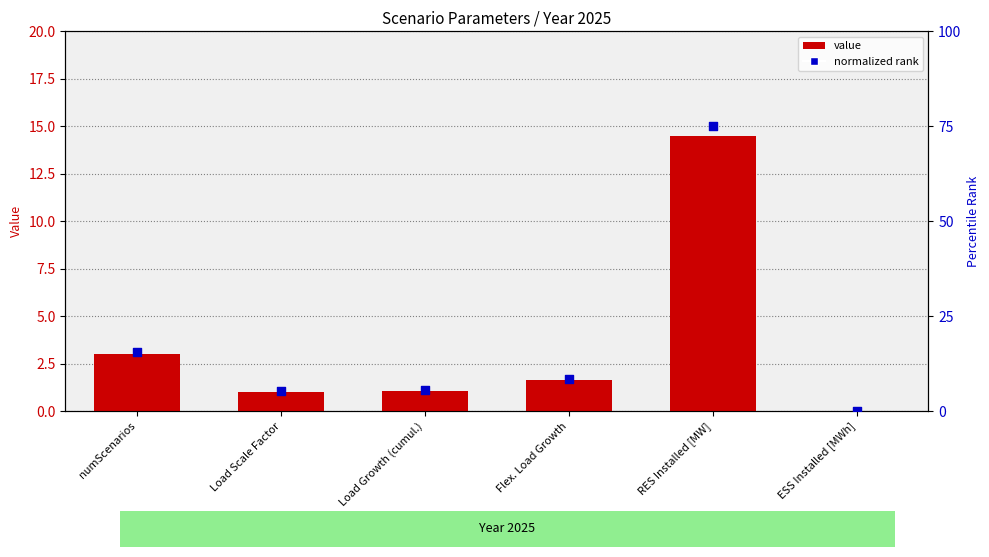

Which series has the largest Y range (max minus min)?

normalized rank